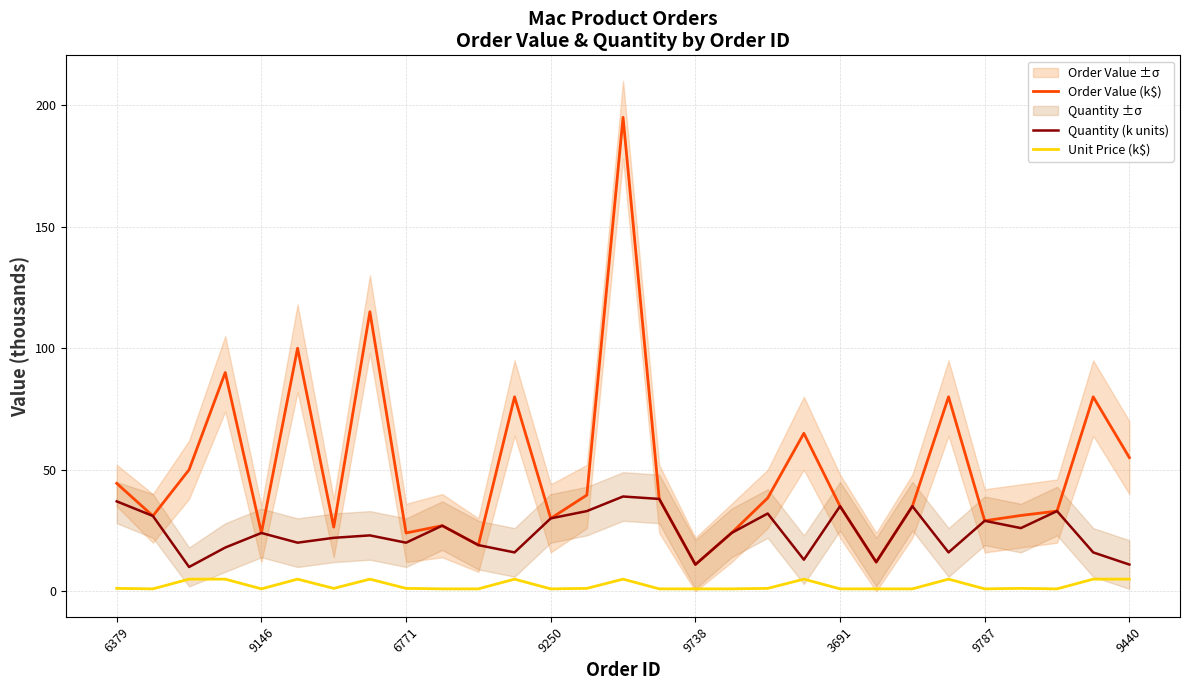

What is the average value of the Unit Price (k$) series?

2.4